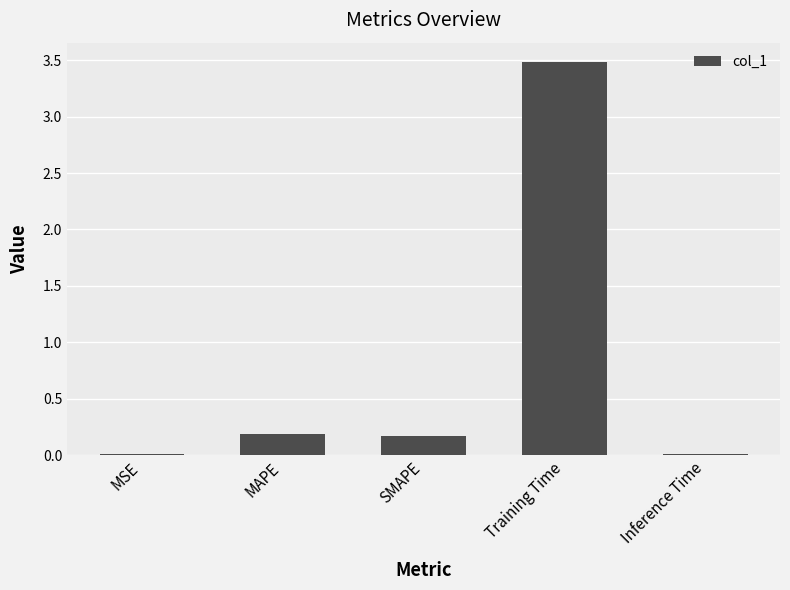

What is the sum of all values?

3.9